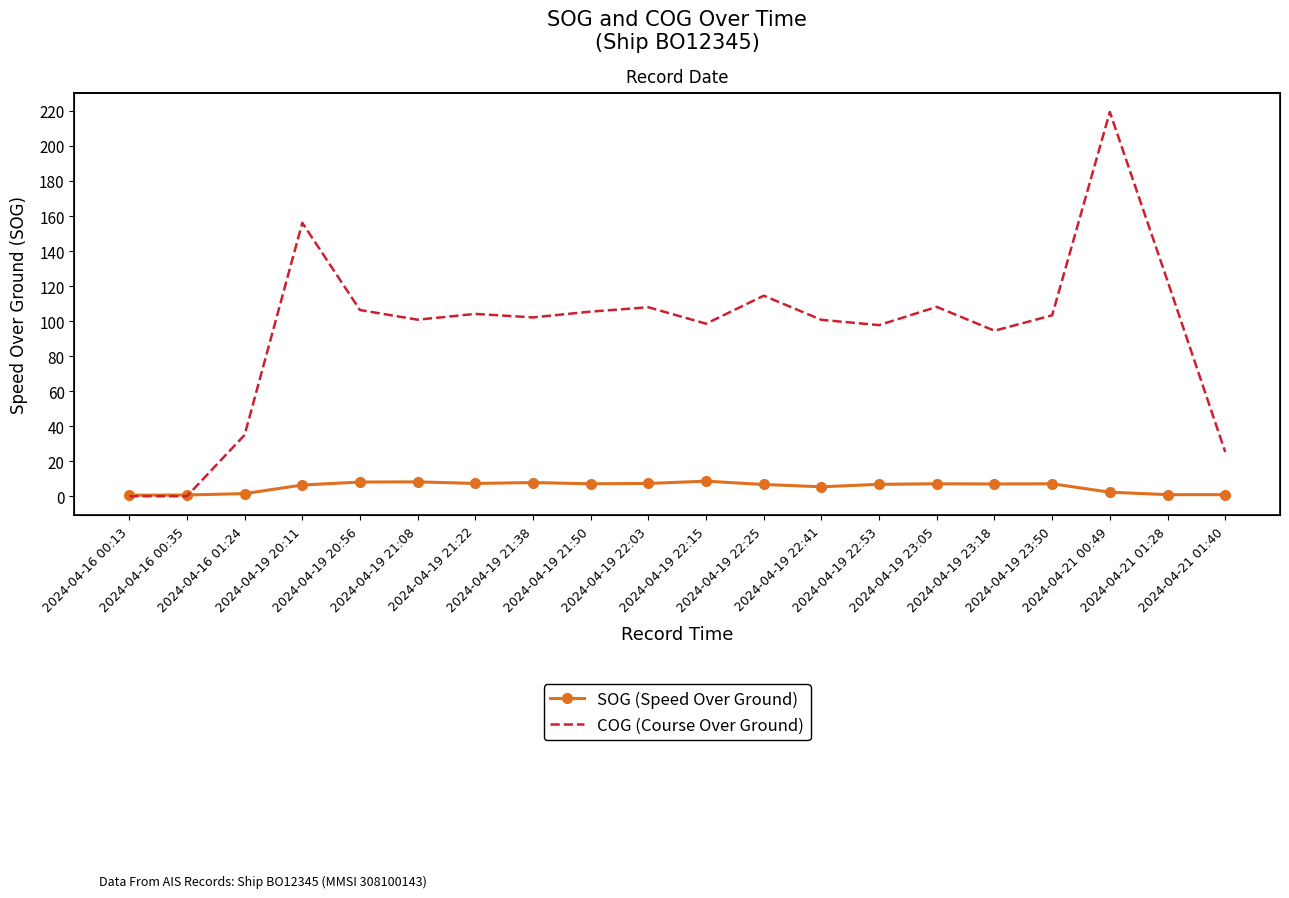

What position from the right is 2024-04-19 21:38?

13